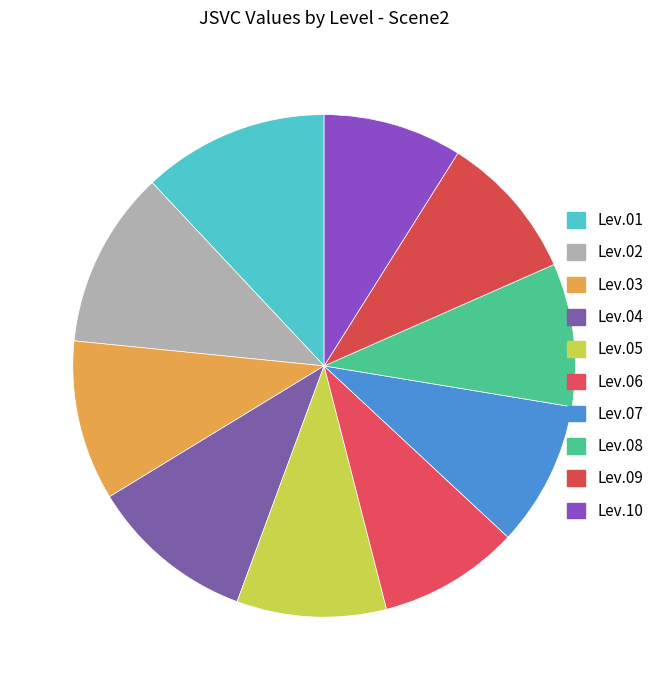

How many slices are in this pie chart?

10